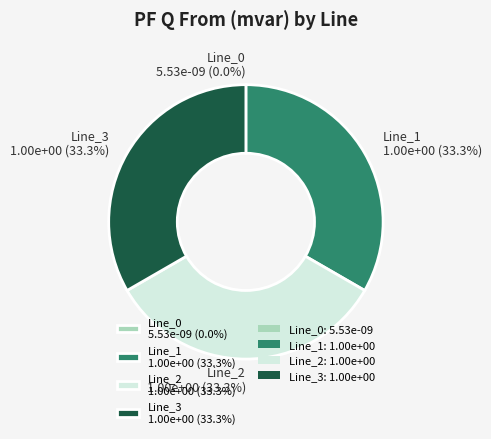

Count the number of slices in the pie.

4